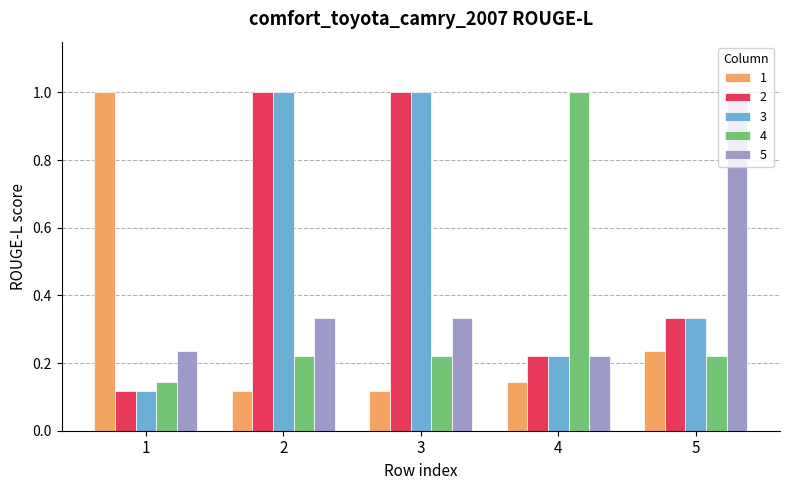

What is the spread (max minus min) of values at 2?

0.9